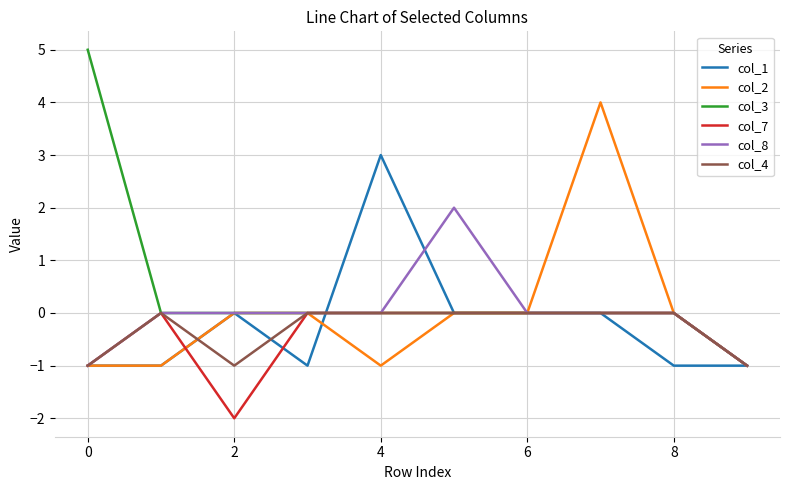

What is the maximum value for col_1?

3